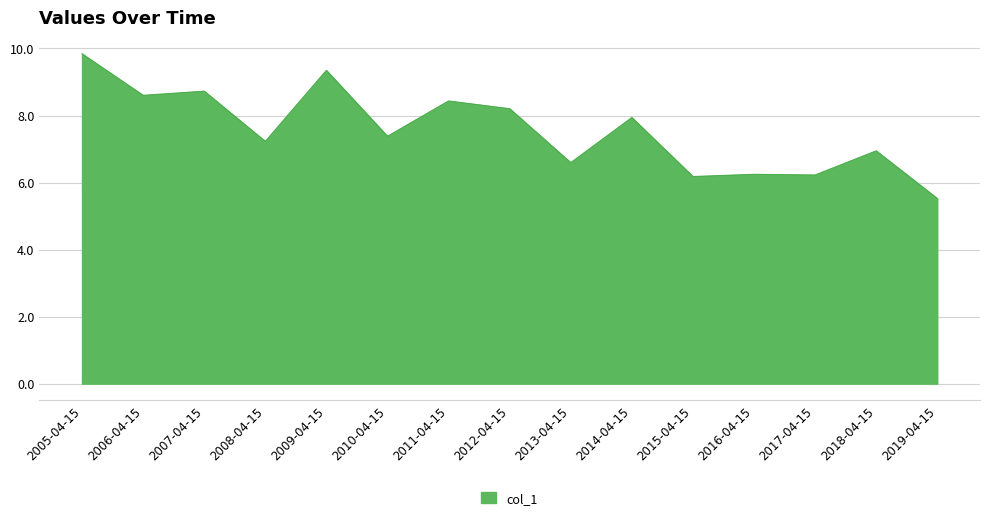

Count the number of values greater than 7.

9